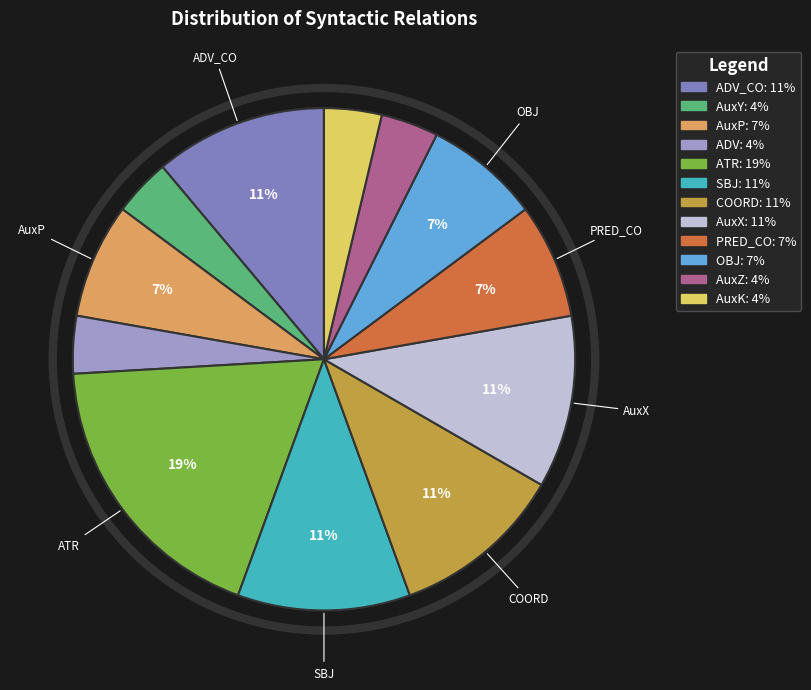

Is there a majority slice in this chart?

No